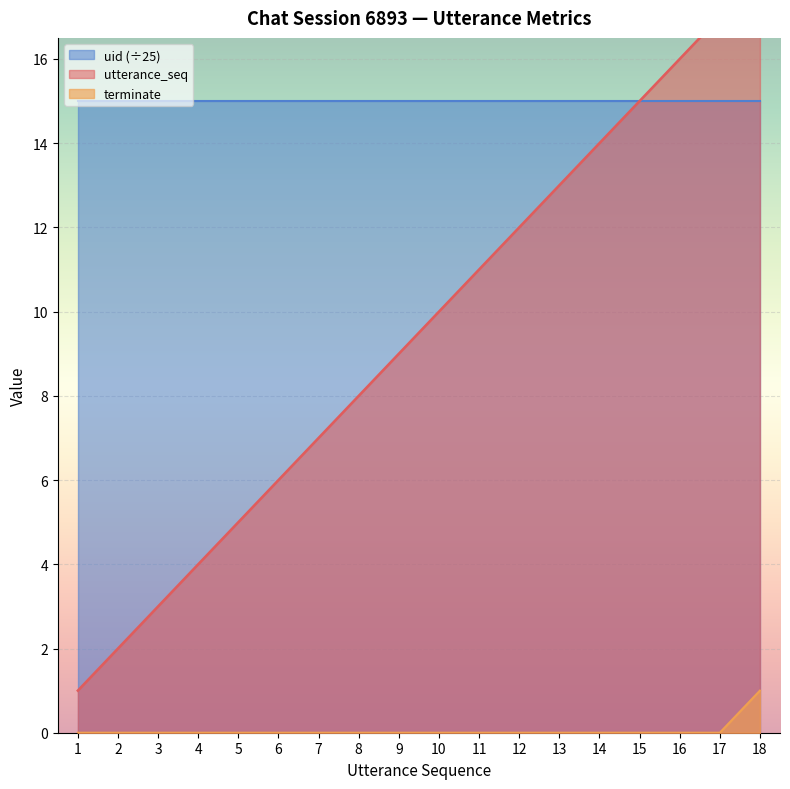

How many data points in terminate are above 0?

1